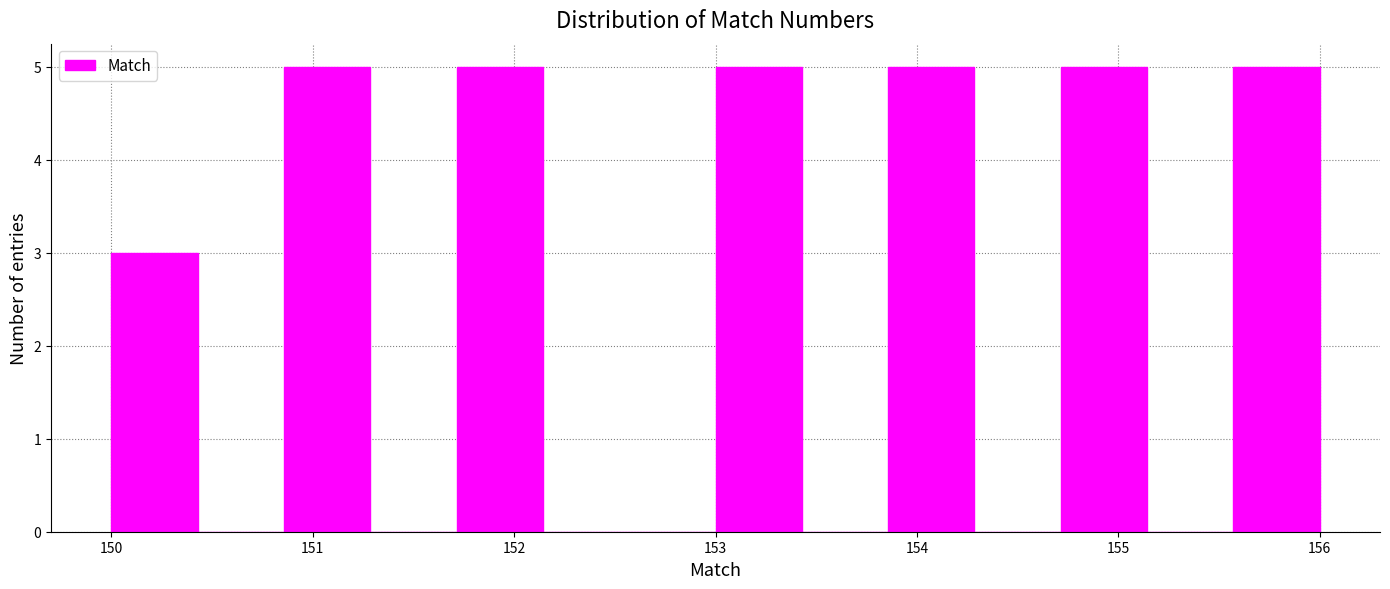

Reading left to right, transcribe this chart: for each bar, give the range it covers on the x-axis and its height. Neither the bar edges nor the heights are printed on the chart, so give them approximately, as read against the axes.

150.0 to 150.4: 3
150.4 to 150.9: 0
150.9 to 151.3: 5
151.3 to 151.7: 0
151.7 to 152.1: 5
152.1 to 152.6: 0
152.6 to 153.0: 0
153.0 to 153.4: 5
153.4 to 153.9: 0
153.9 to 154.3: 5
154.3 to 154.7: 0
154.7 to 155.1: 5
155.1 to 155.6: 0
155.6 to 156.0: 5